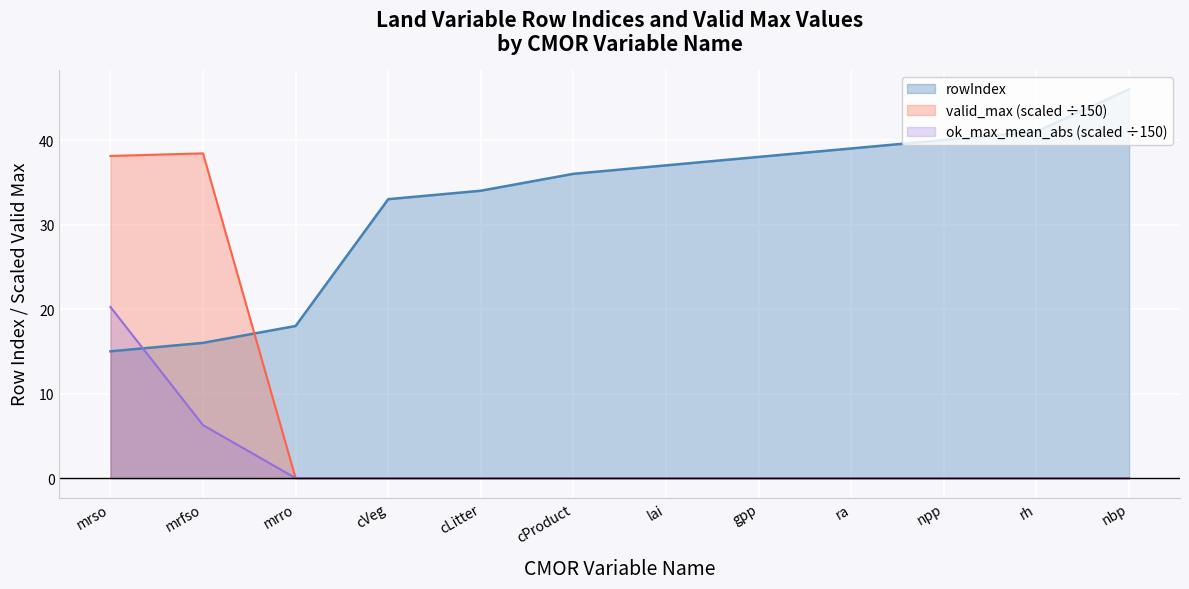

Where is ok_max_mean_abs (scaled ÷150) nearest to the value 10?

mrfso